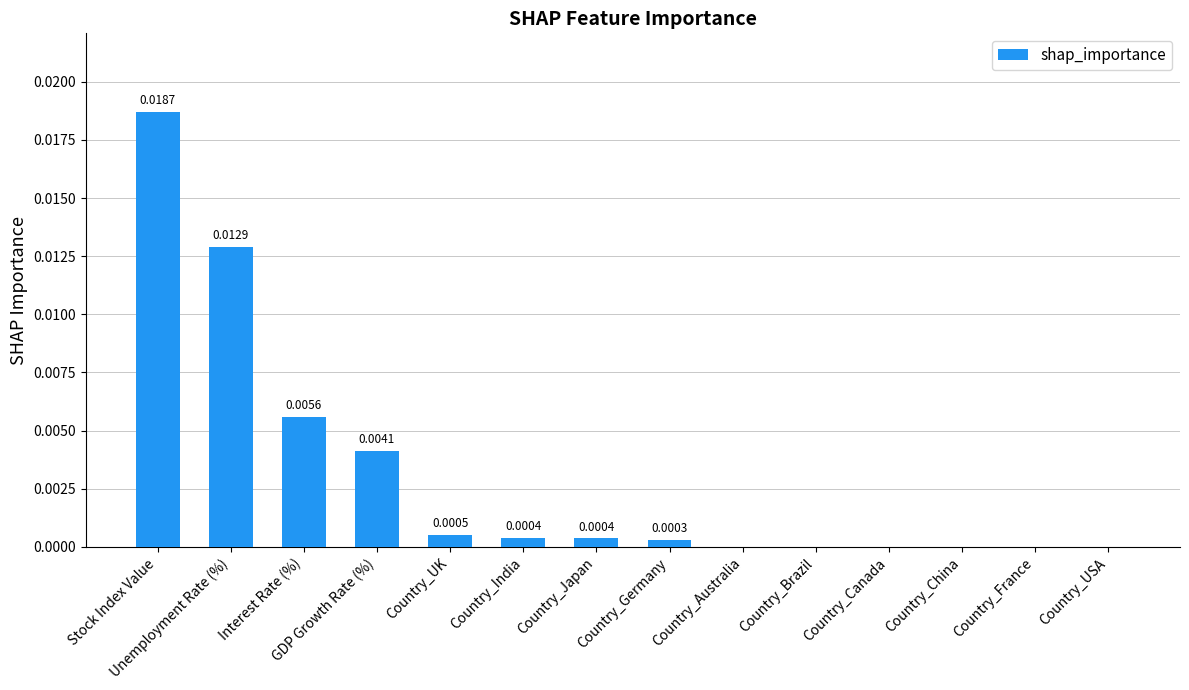

At which category does the chart reach its peak across all series?

Stock Index Value